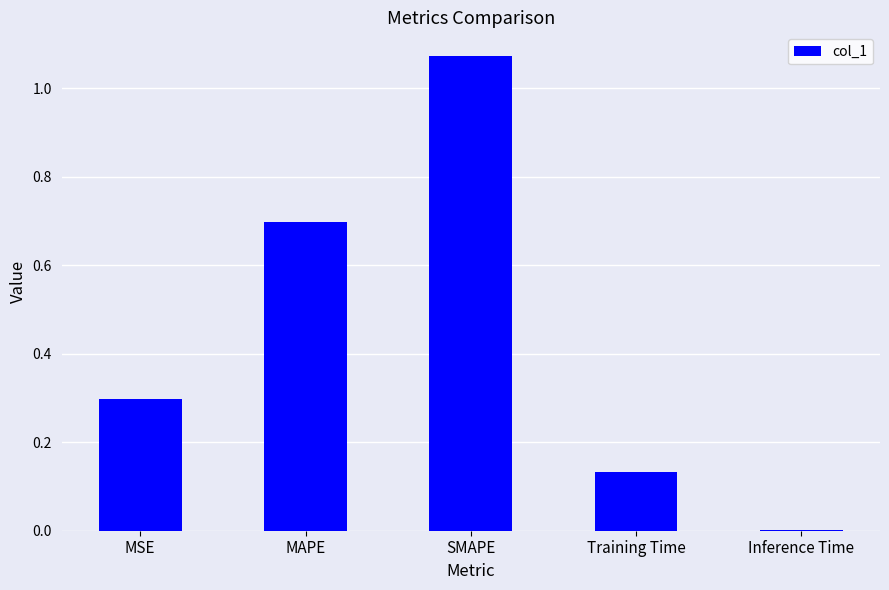

Which category has the highest value across all series?

SMAPE